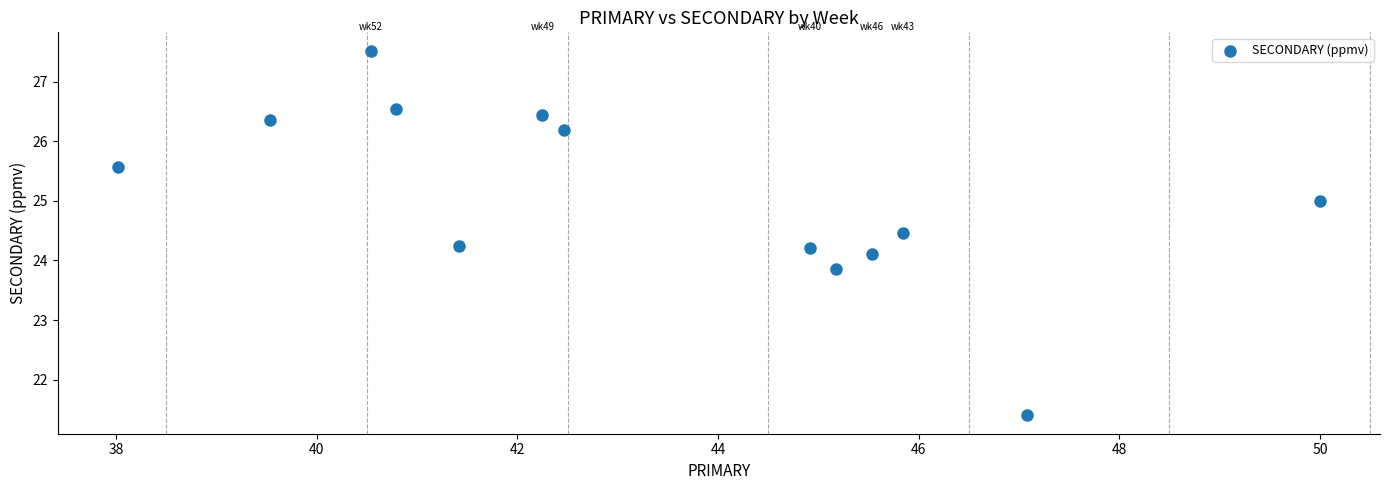

What is the range of Y values (max minus min)?

6.1